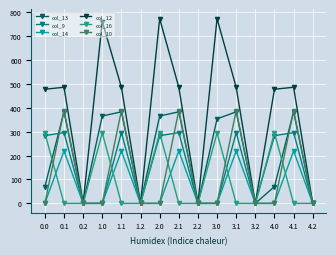

What position from the right is 4.2?

1